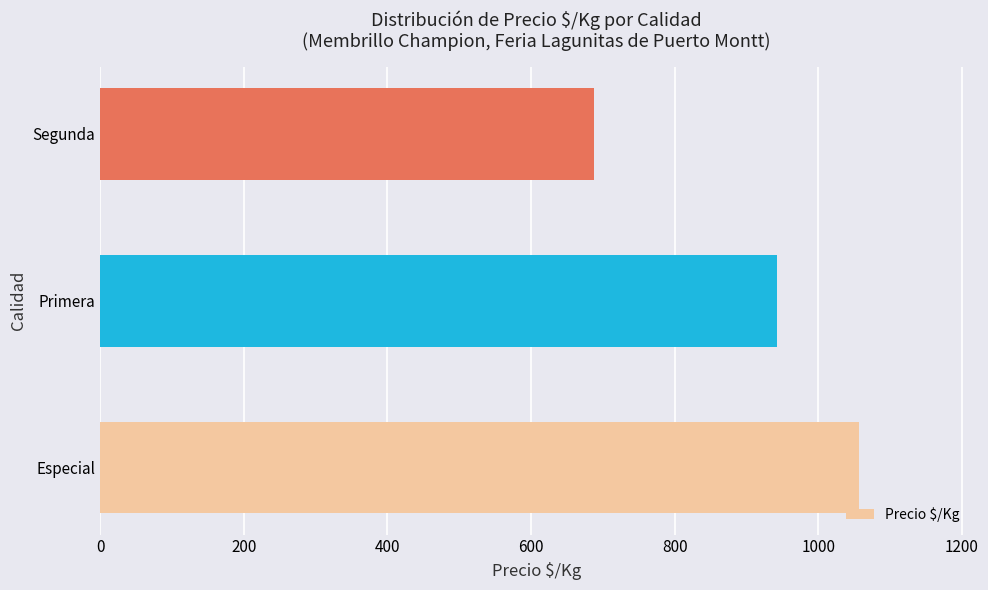

Which label corresponds to the smallest value in the chart?

Segunda